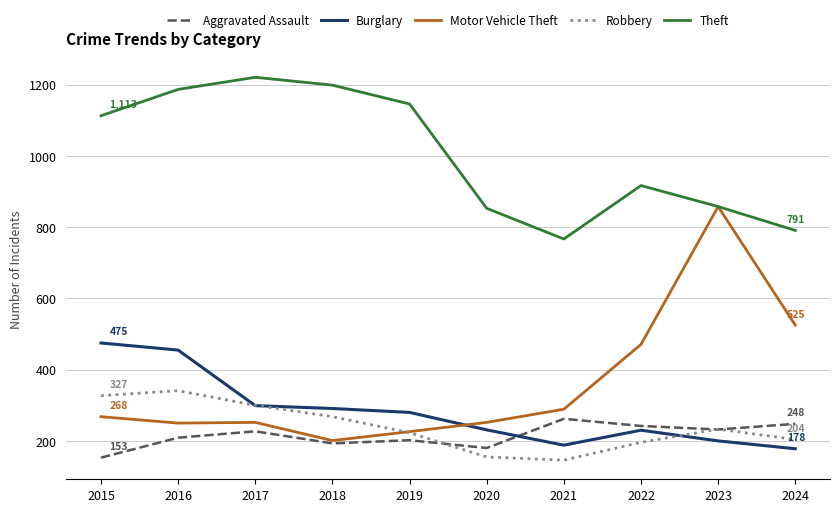

Which series has the widest spread of values?

Motor Vehicle Theft